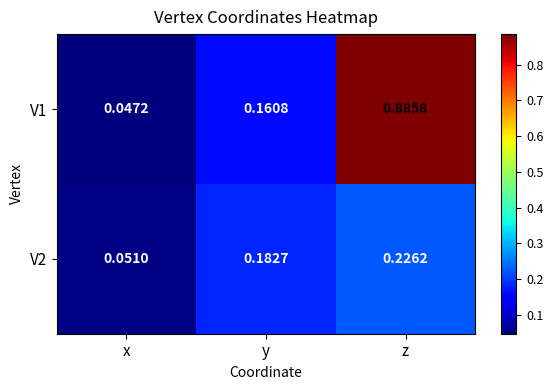

Rank the series by their maximum value, from highest to lowest.

V1, V2